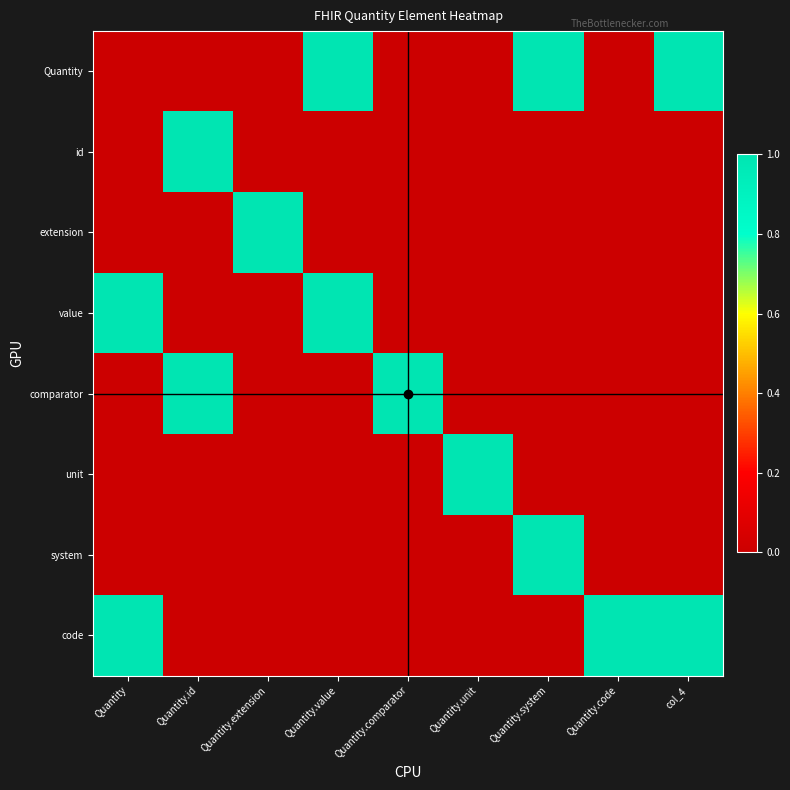

Which series has the largest range (max minus min)?

Quantity